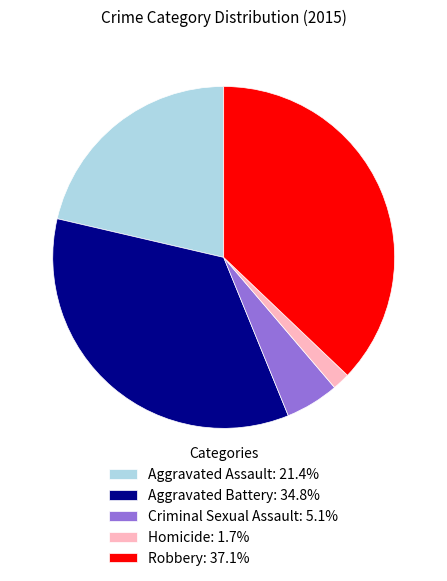

Which slice is the smallest?

Homicide